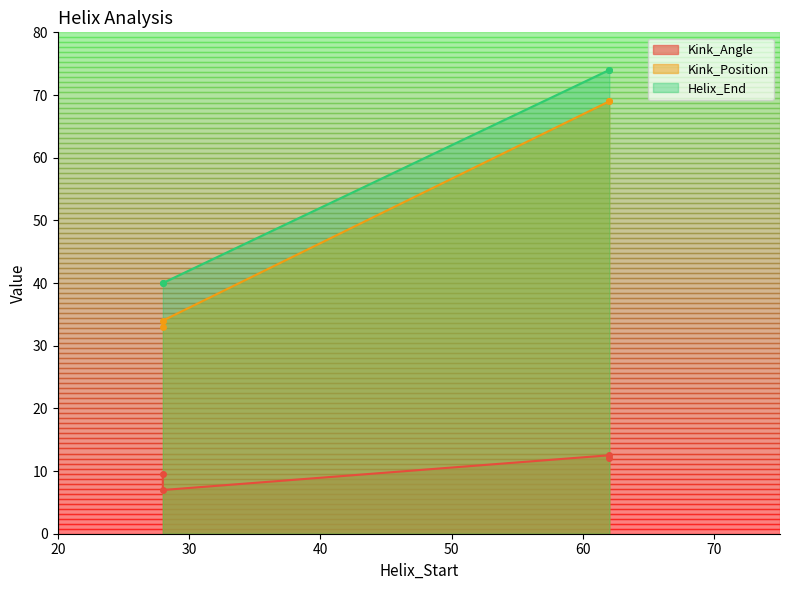

What is the label of the 4th point from the right?

28